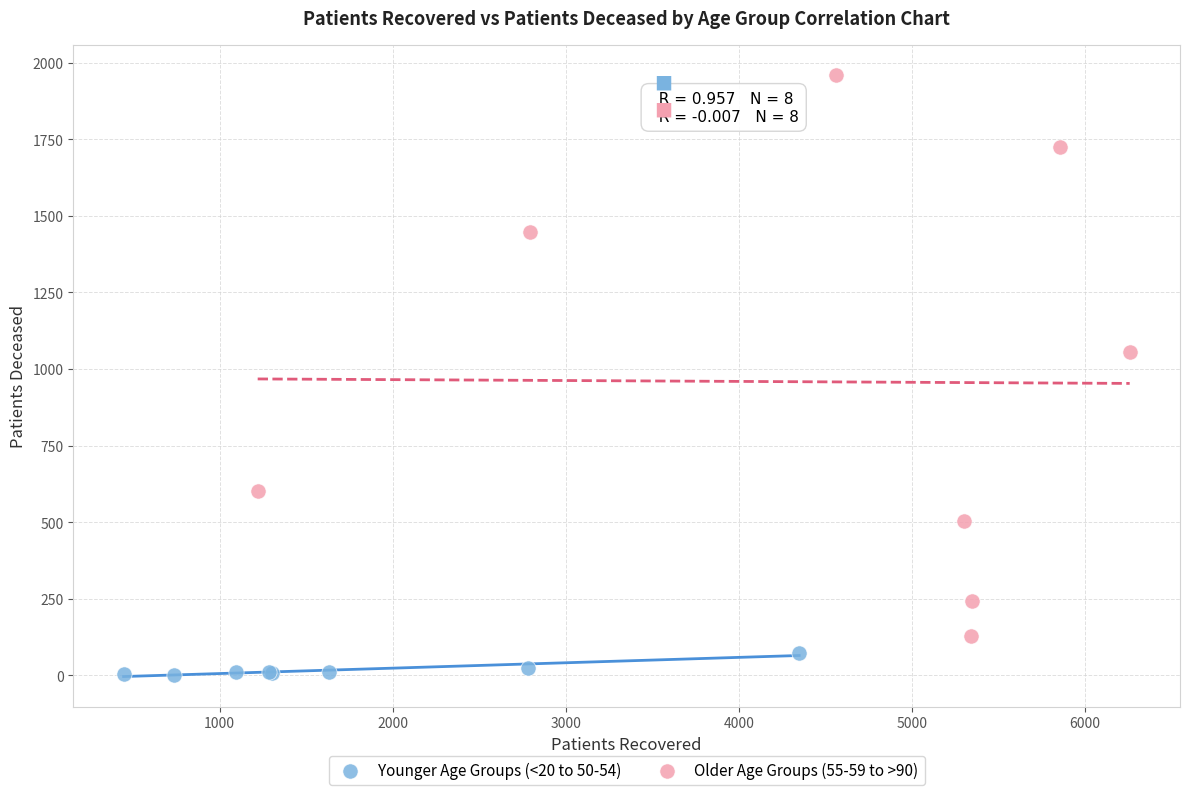

Which series contains the lowest Y value?

Younger Age Groups (<20 to 50-54)